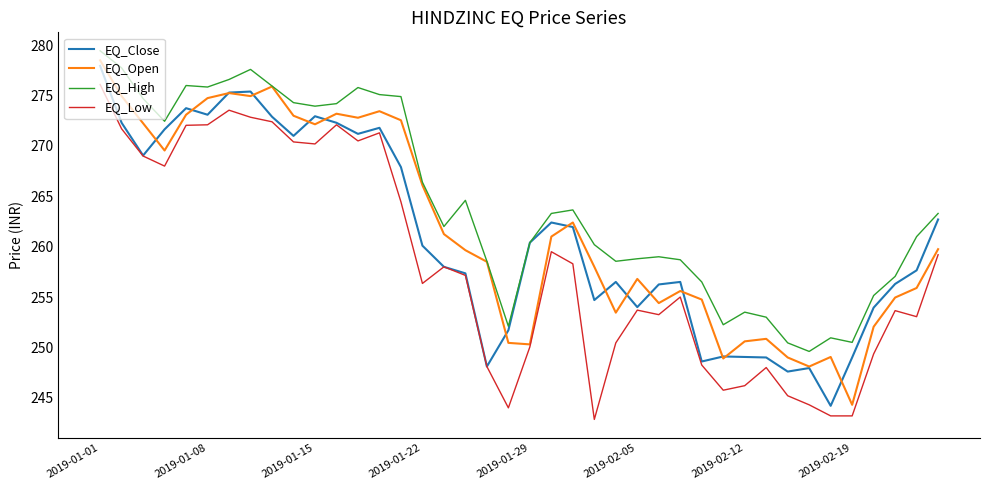

True or false: EQ_Low and EQ_High intersect in this chart.

False